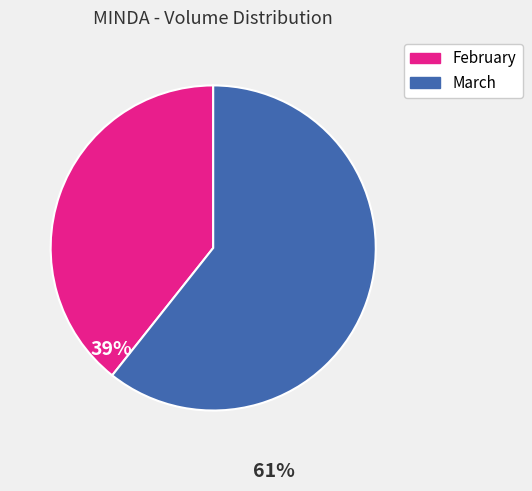

Approximately how many times larger is the value at February compared to March?

0.6